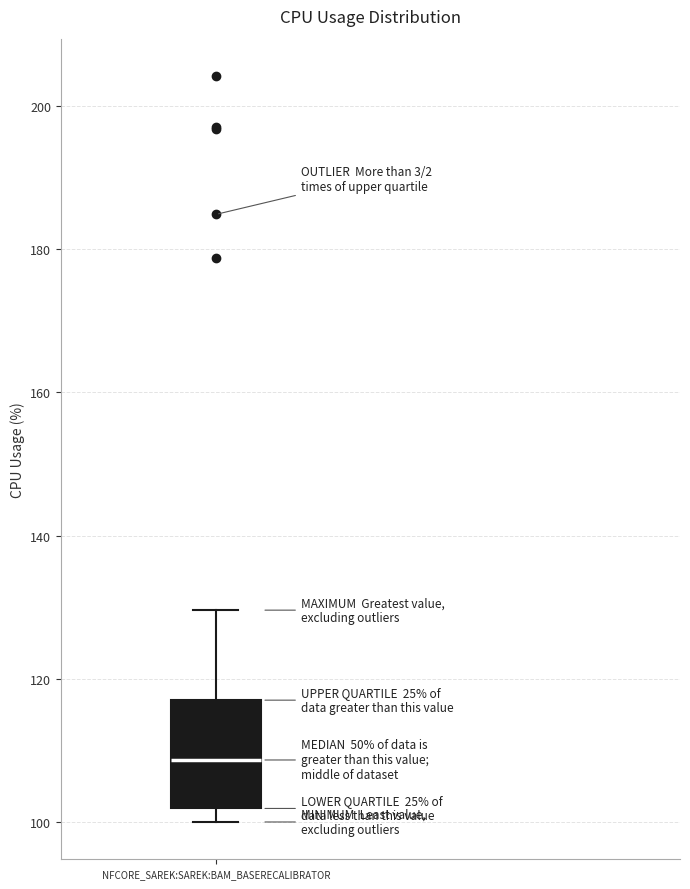

Transcribe this box plot: give where the median line is, the range the box spans, and where the two whiskers end, as read against the y-axis. The values are not printed on the chart, so give them approximately, as read against the axis.

median 108, box 102 to 118, whiskers 100 to 130